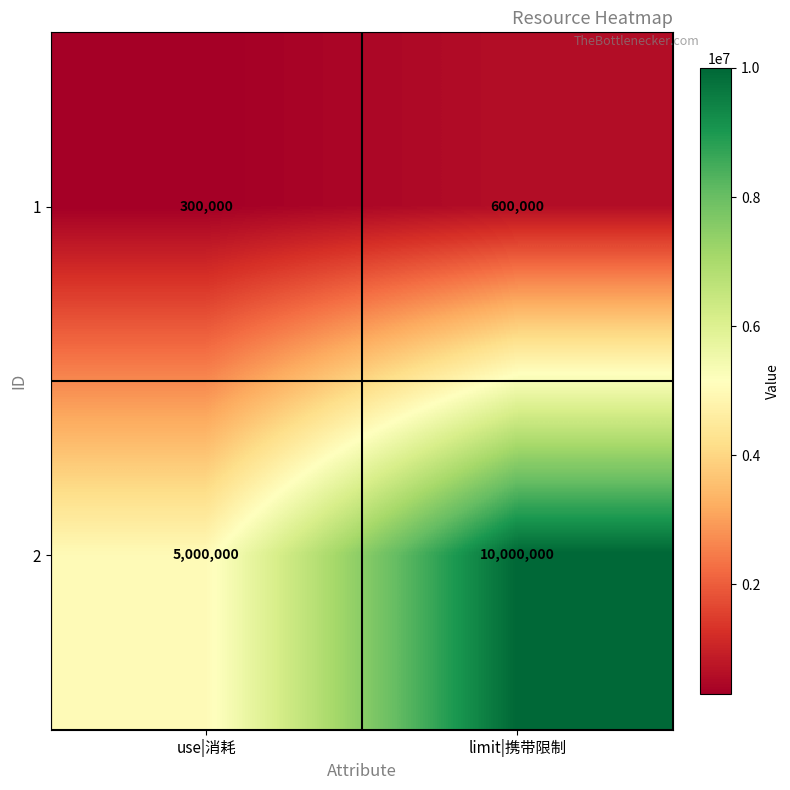

What is the difference between the 1 values at use|消耗 and limit|携带限制?

300000